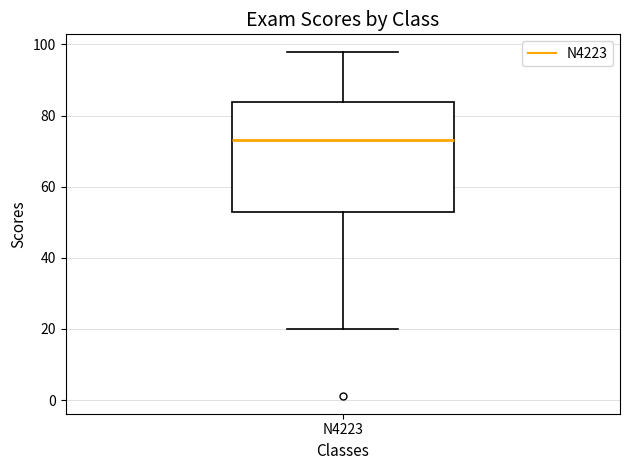

Transcribe this box plot: give where the median line is, the range the box spans, and where the two whiskers end, as read against the y-axis. The values are not printed on the chart, so give them approximately, as read against the axis.

median 74, box 52 to 84, whiskers 20 to 98